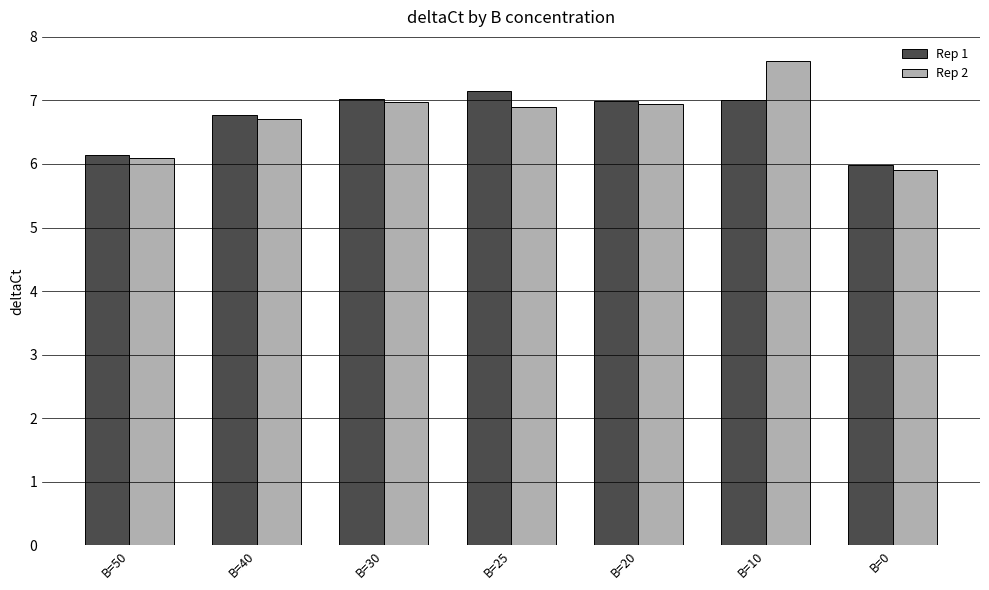

Which series has the widest spread of values?

Rep 2